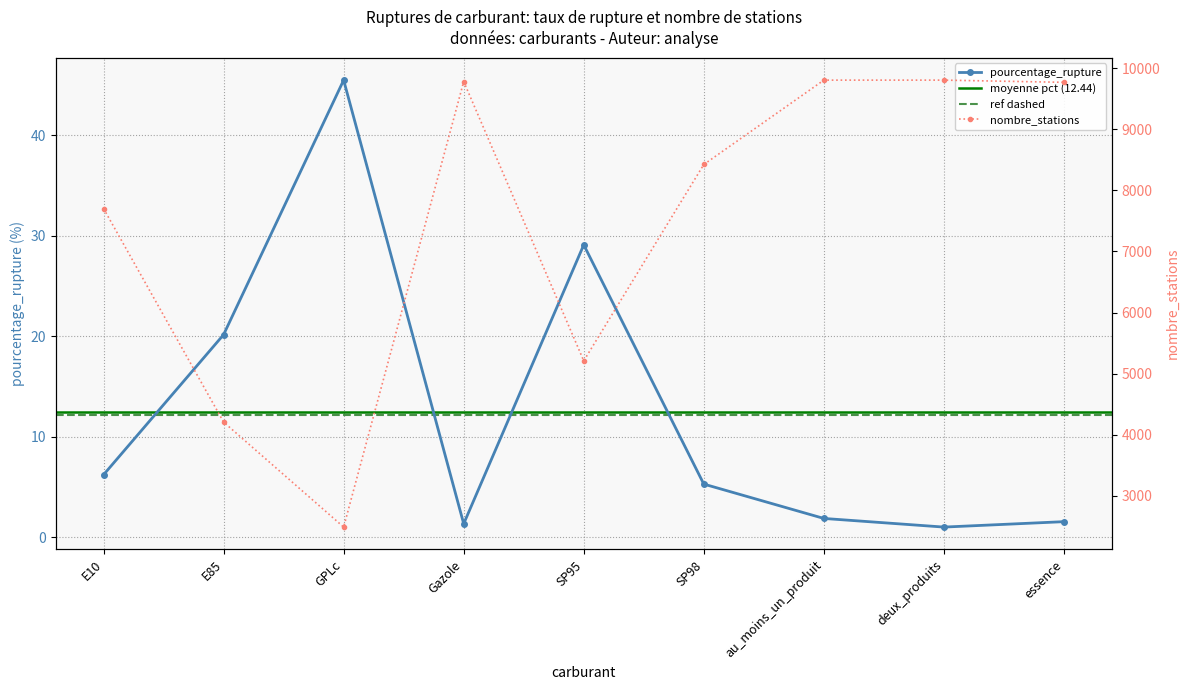

Where is the first local minimum for pourcentage_rupture?

Gazole